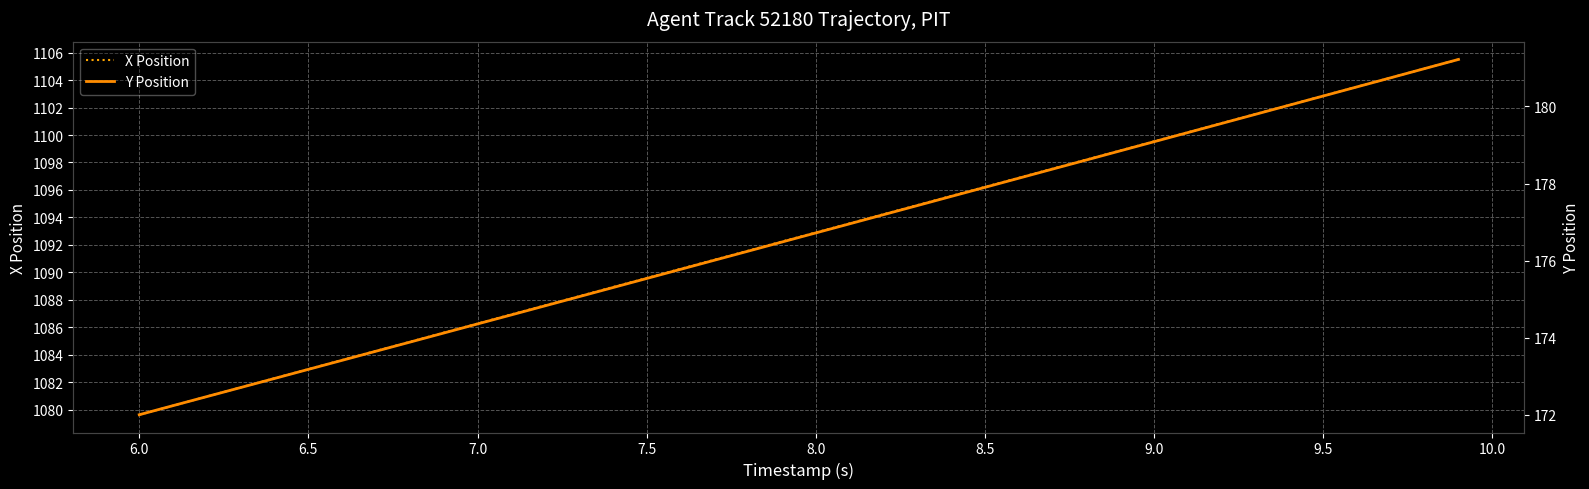

Which category has the lowest value in the X Position series?

6.0